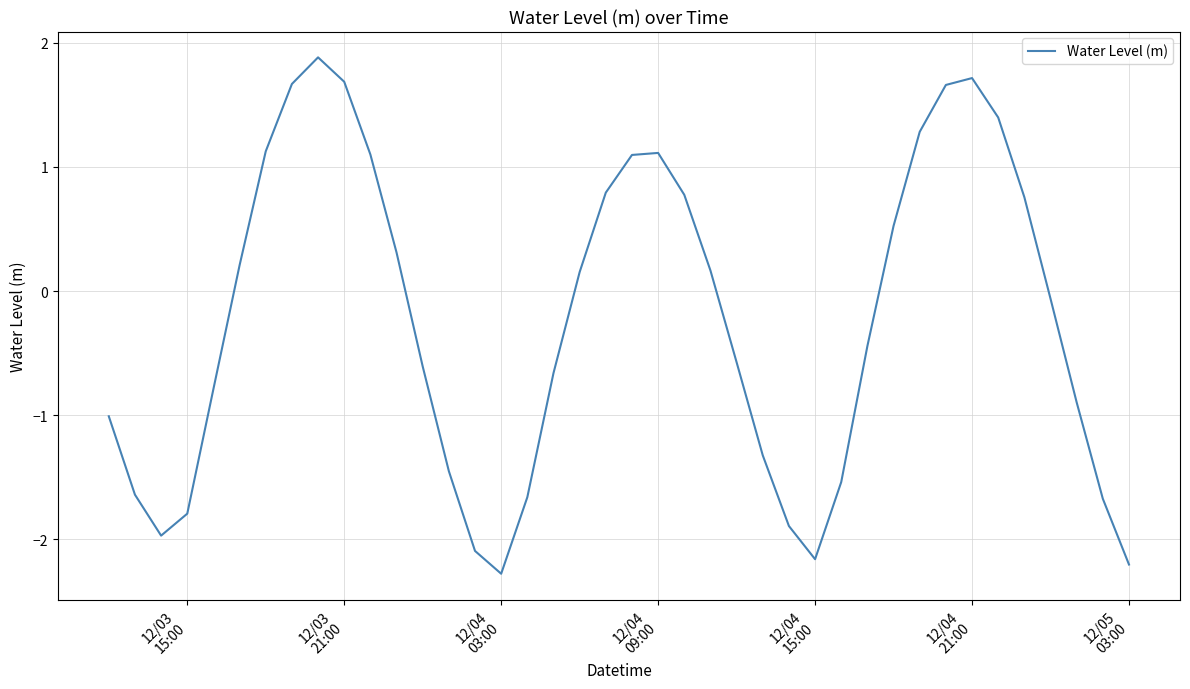

What is the greatest value displayed?

1.9